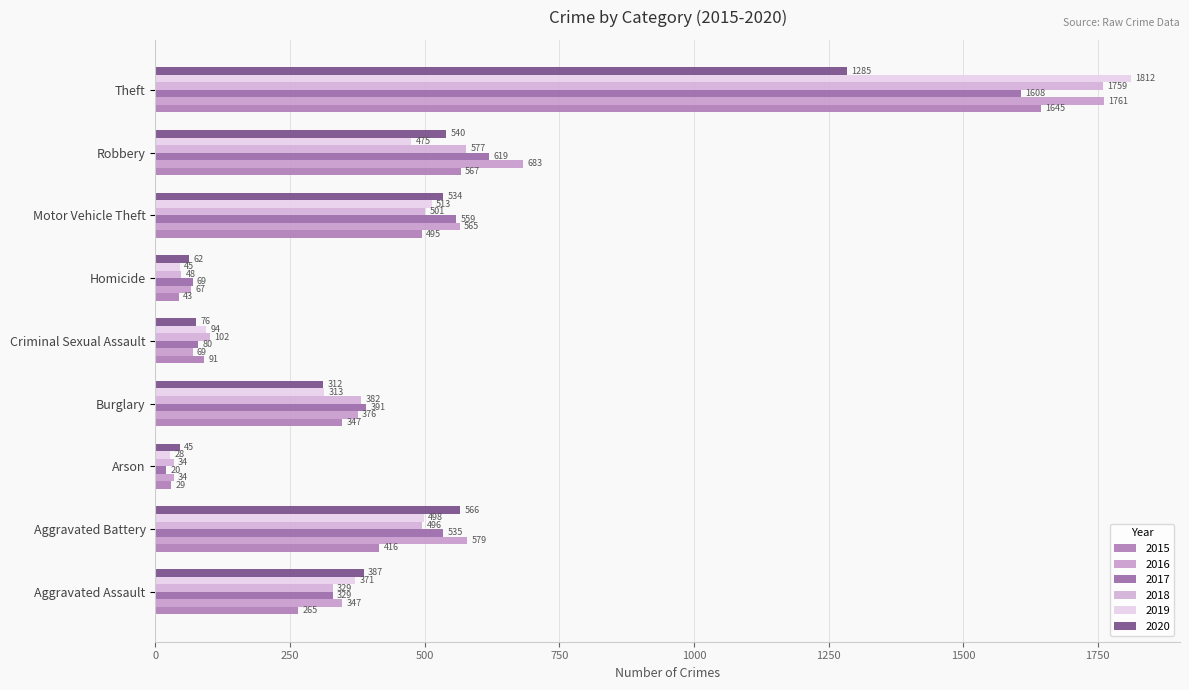

Reading right to left, list all the values displayed in this chart.

2015: Theft=1645	Robbery=567	Motor Vehicle Theft=495	Homicide=43	Criminal Sexual Assault=91	Burglary=347	Arson=29	Aggravated Battery=416	Aggravated Assault=265
2016: Theft=1761	Robbery=683	Motor Vehicle Theft=565	Homicide=67	Criminal Sexual Assault=69	Burglary=376	Arson=34	Aggravated Battery=579	Aggravated Assault=347
2017: Theft=1608	Robbery=619	Motor Vehicle Theft=559	Homicide=69	Criminal Sexual Assault=80	Burglary=391	Arson=20	Aggravated Battery=535	Aggravated Assault=329
2018: Theft=1759	Robbery=577	Motor Vehicle Theft=501	Homicide=48	Criminal Sexual Assault=102	Burglary=382	Arson=34	Aggravated Battery=496	Aggravated Assault=329
2019: Theft=1812	Robbery=475	Motor Vehicle Theft=513	Homicide=45	Criminal Sexual Assault=94	Burglary=313	Arson=28	Aggravated Battery=498	Aggravated Assault=371
2020: Theft=1285	Robbery=540	Motor Vehicle Theft=534	Homicide=62	Criminal Sexual Assault=76	Burglary=312	Arson=45	Aggravated Battery=566	Aggravated Assault=387